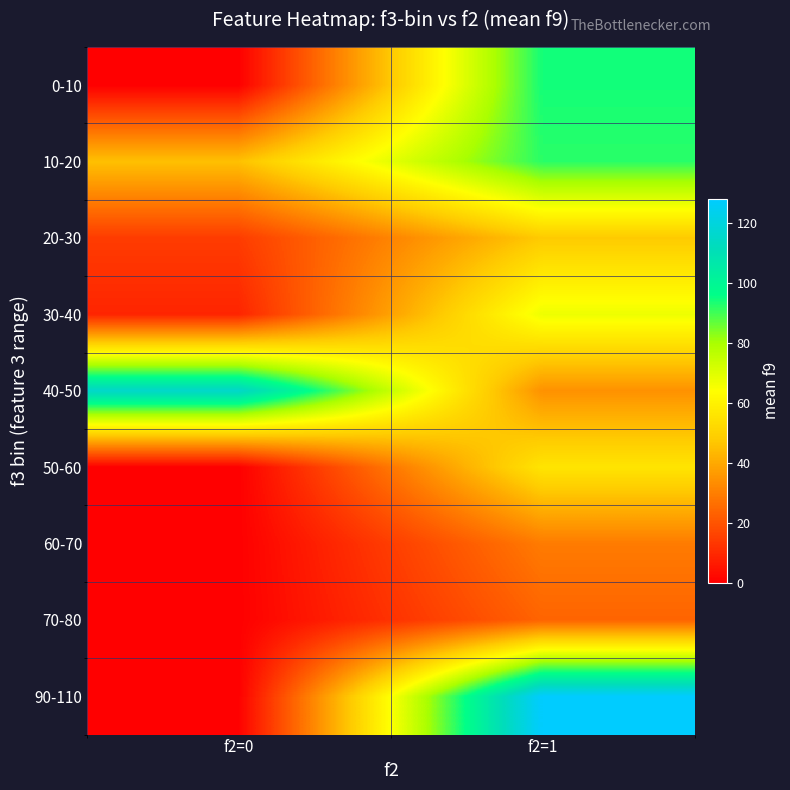

Reading left to right, extract all data points from this chart.

0-10: f2=0=0.0	f2=1=94.2
10-20: f2=0=45.5	f2=1=92.0
20-30: f2=0=14.4	f2=1=47.8
30-40: f2=0=8.8	f2=1=67.2
40-50: f2=0=115.5	f2=1=34.4
50-60: f2=0=0.0	f2=1=55.9
60-70: f2=0=0.0	f2=1=29.2
70-80: f2=0=0.0	f2=1=23.7
90-110: f2=0=0.0	f2=1=128.0